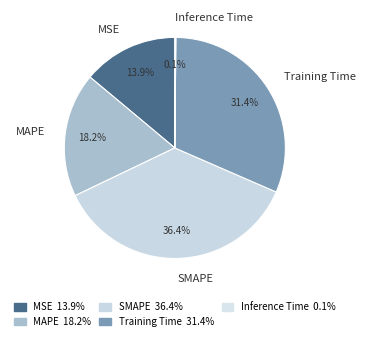

Between MSE and SMAPE, which is larger?

SMAPE